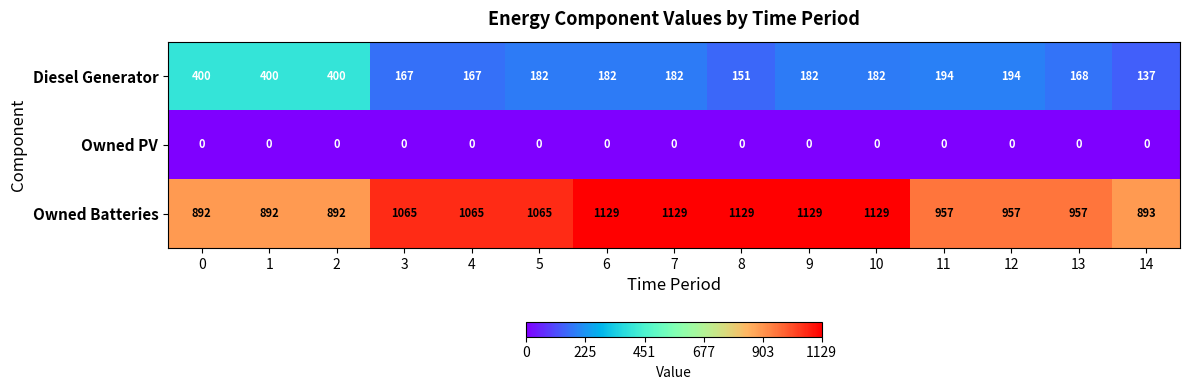

What is the total value across all series at 5?

1247